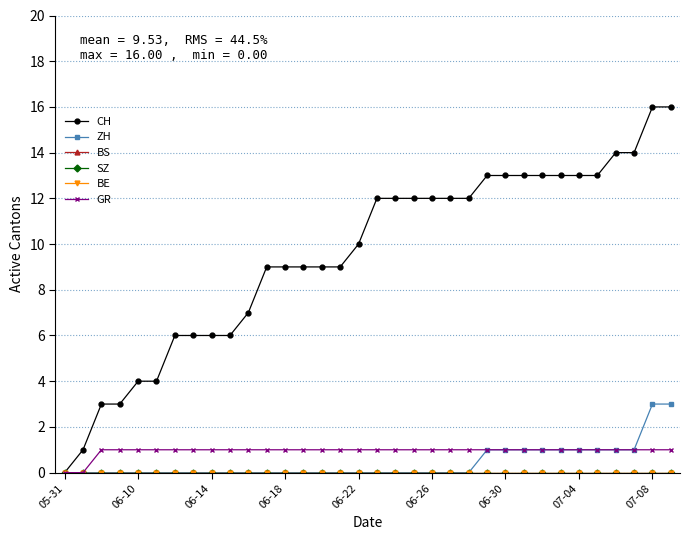

Which series has the largest total across all categories?

CH